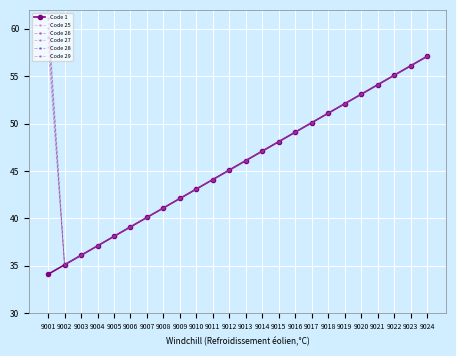

What is the difference between the second highest and second lowest values in the Code 1 series?

21.0